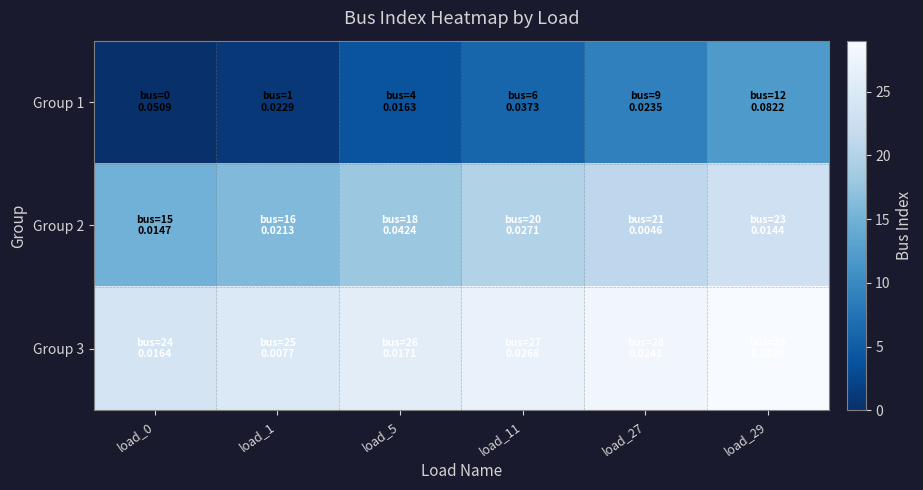

How many series are shown in this chart?

3